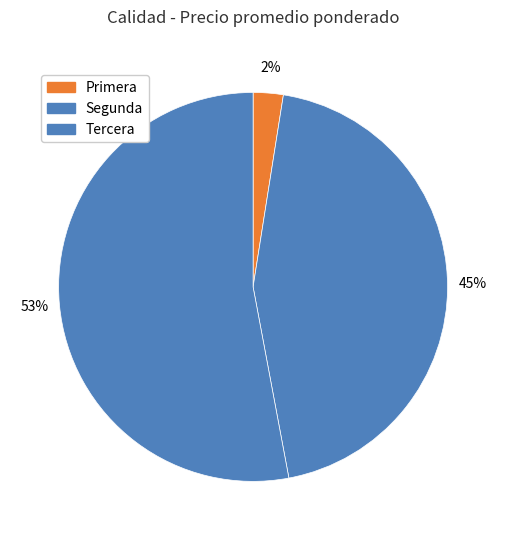

How many segments does this pie chart have?

3